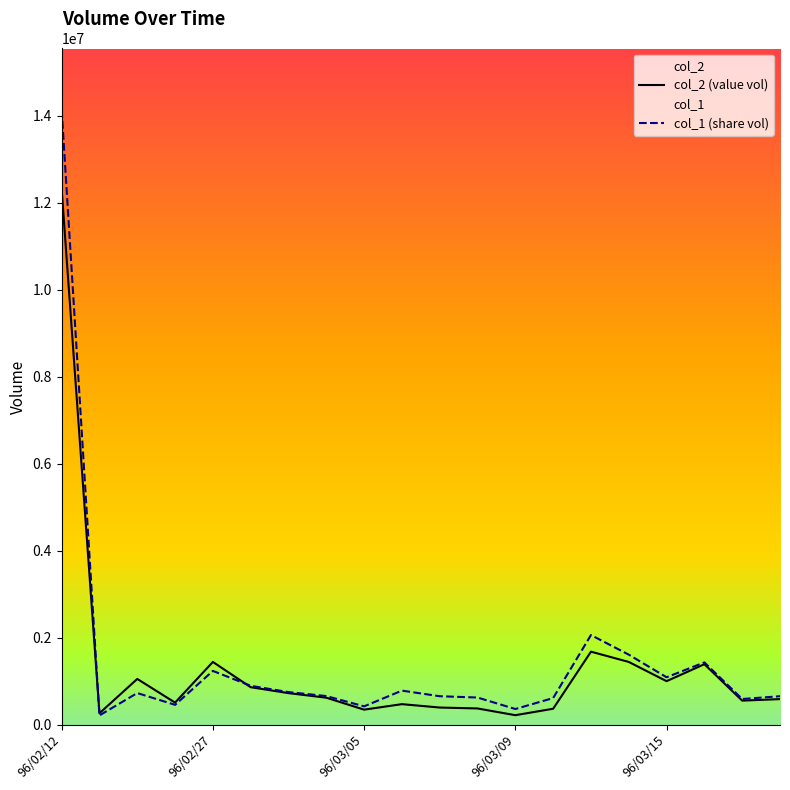

What is the value of the col_1 (share vol) point at the 3rd from the left?

725000